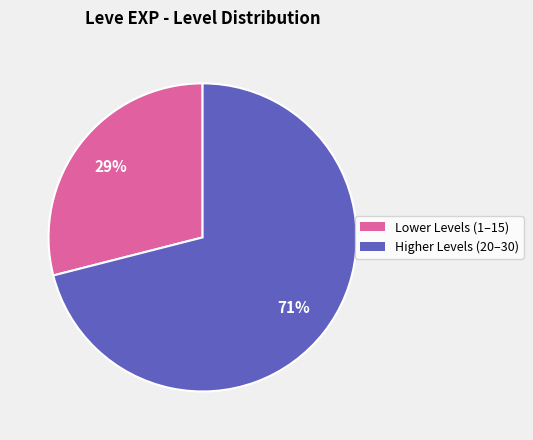

Does any single category account for the majority?

Yes